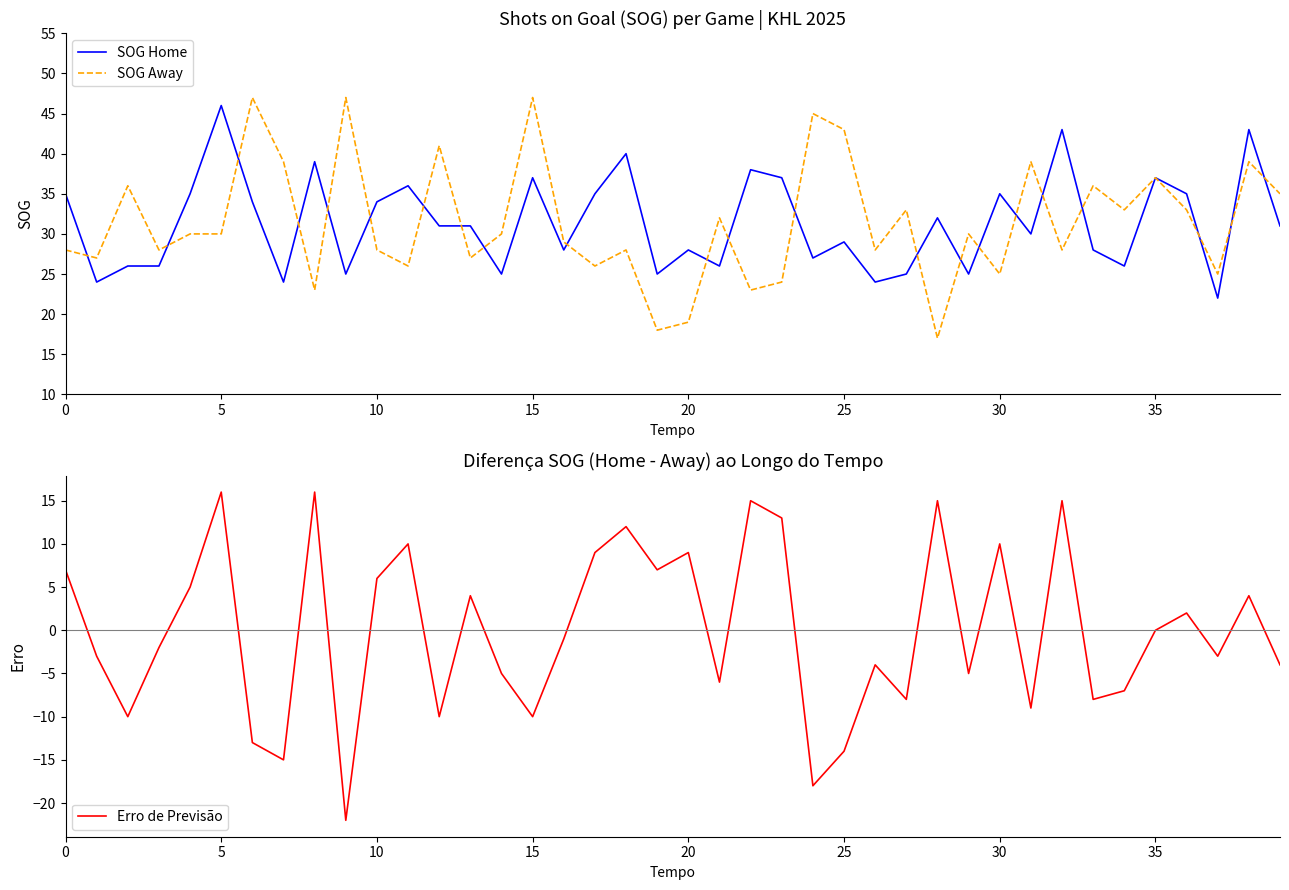

Which series ends up on top after the final intersection of SOG Away and SOG Home?

SOG Away